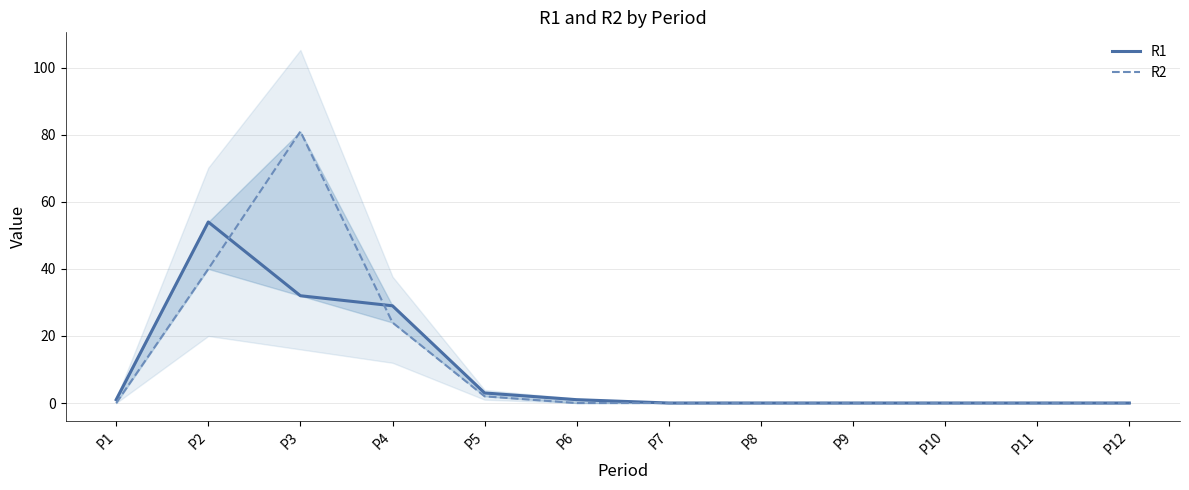

How many values in R1 are above zero?

6